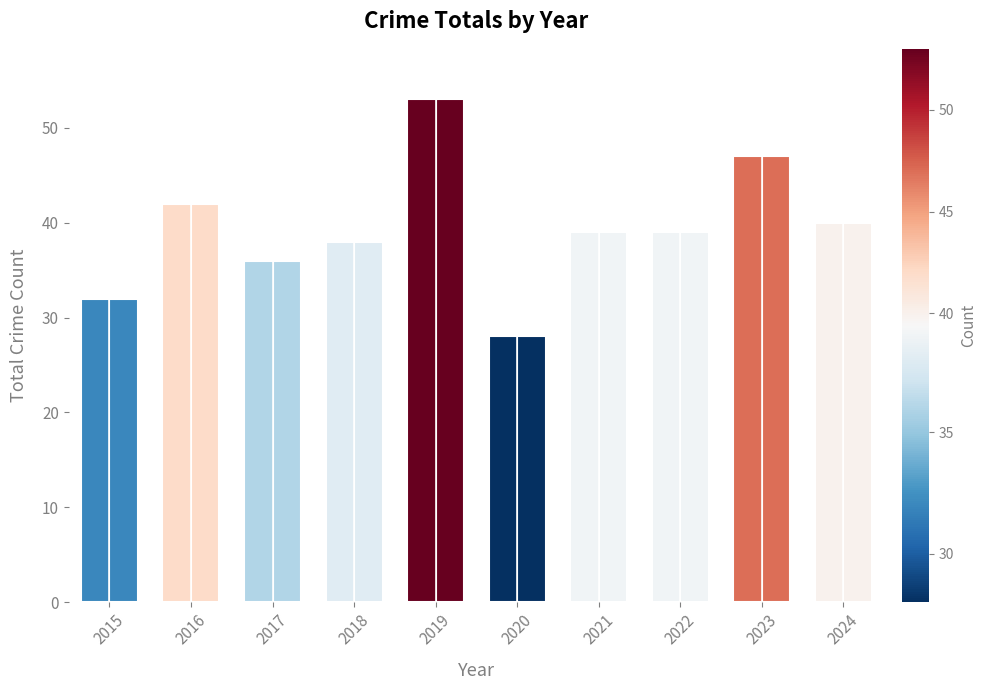

How many bars are there in total?

10